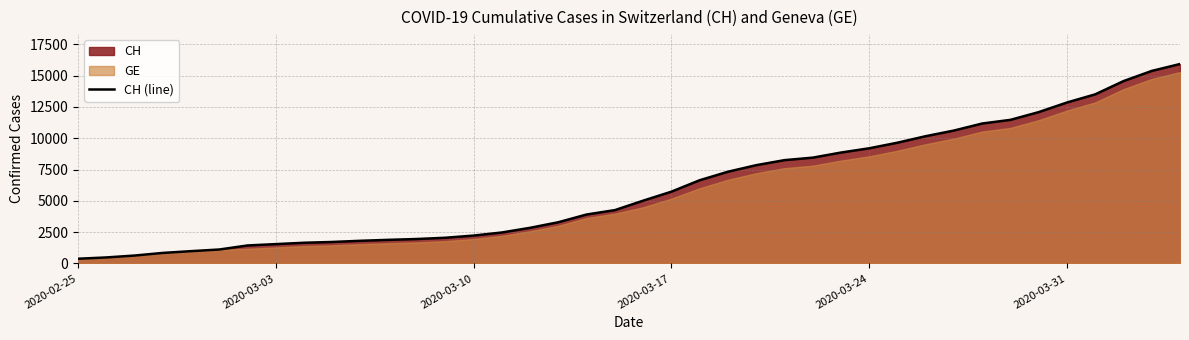

Reading left to right, transcribe all the data shown in this chart.

375	479	630	840	981	1113	1436	1544	1652	1715	1809	1885	1952	2051	2226	2472	2845	3291	3908	4259	5012	5731	6644	7323	7847	8249	8449	8855	9196	9642	10162	10613	11175	11467	12086	12852	13505	14561	15375	15926